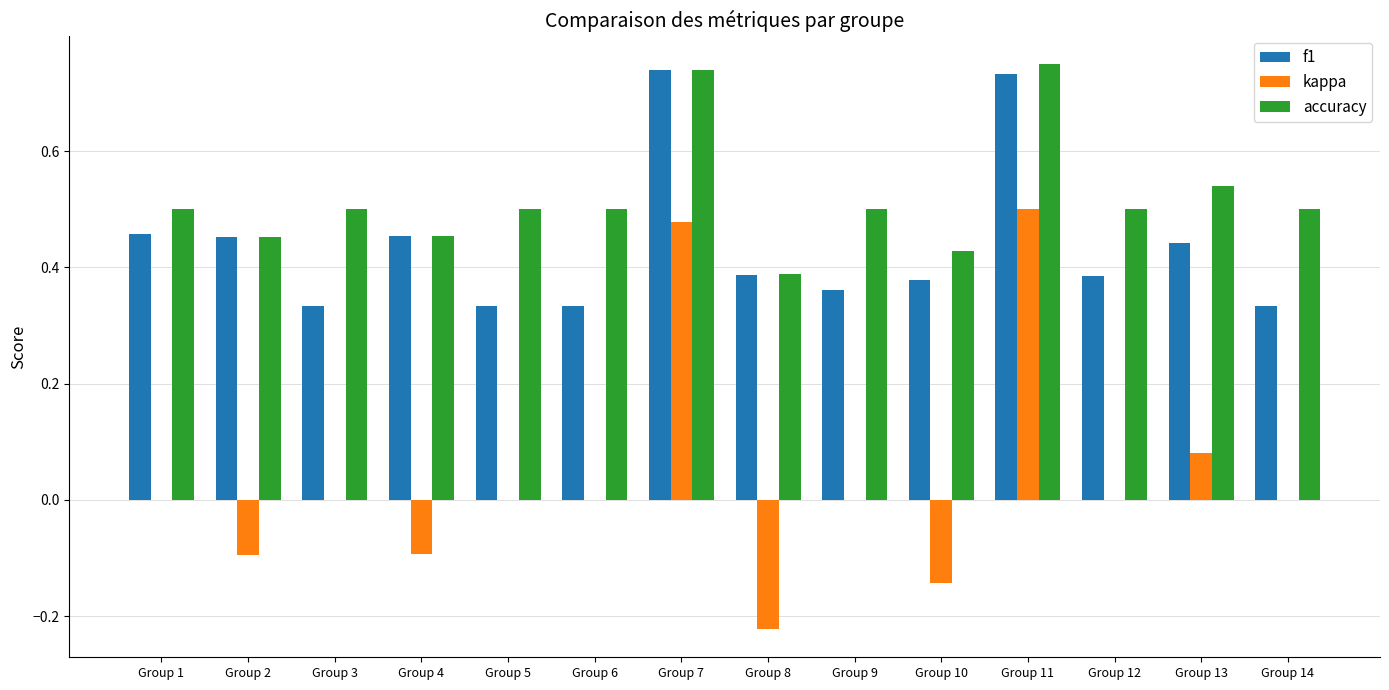

Is the value of kappa at Group 5 greater than the value of f1 at Group 6?

No